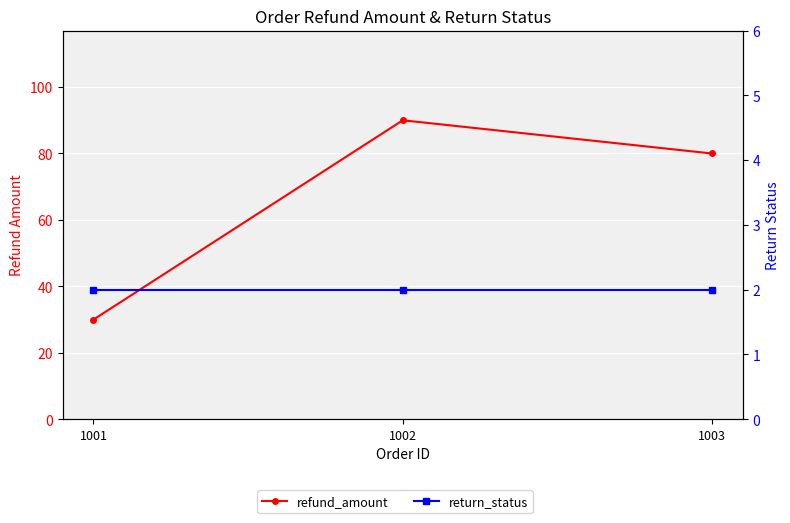

Reading left to right, what are all the values shown in this chart?

refund_amount: 30	90	80
return_status: 2	2	2